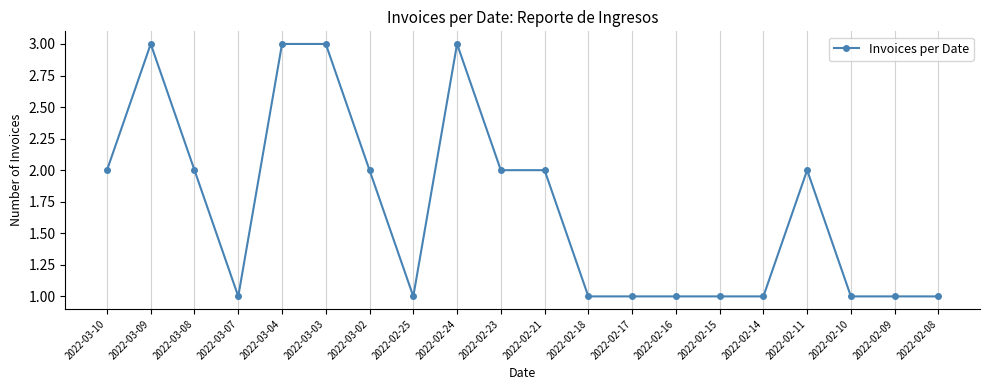

Is it true that the value at 2022-03-09 is 3?

True